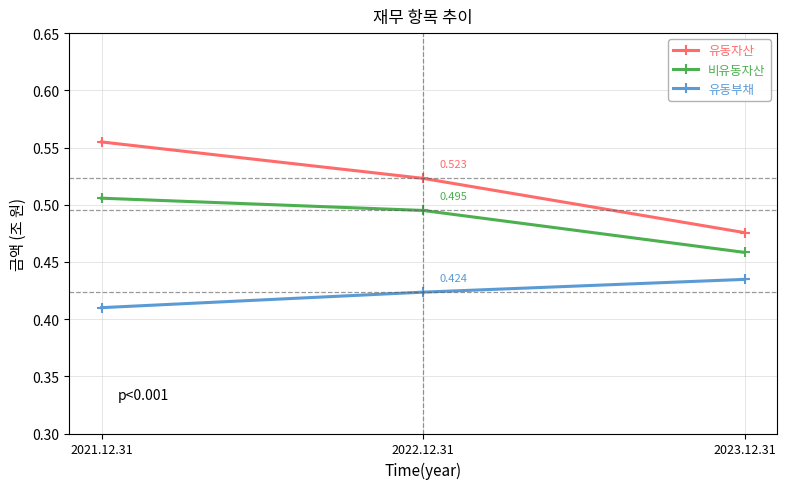

Rank the categories by 유동자산 value from lowest to highest.

2023.12.31, 2022.12.31, 2021.12.31